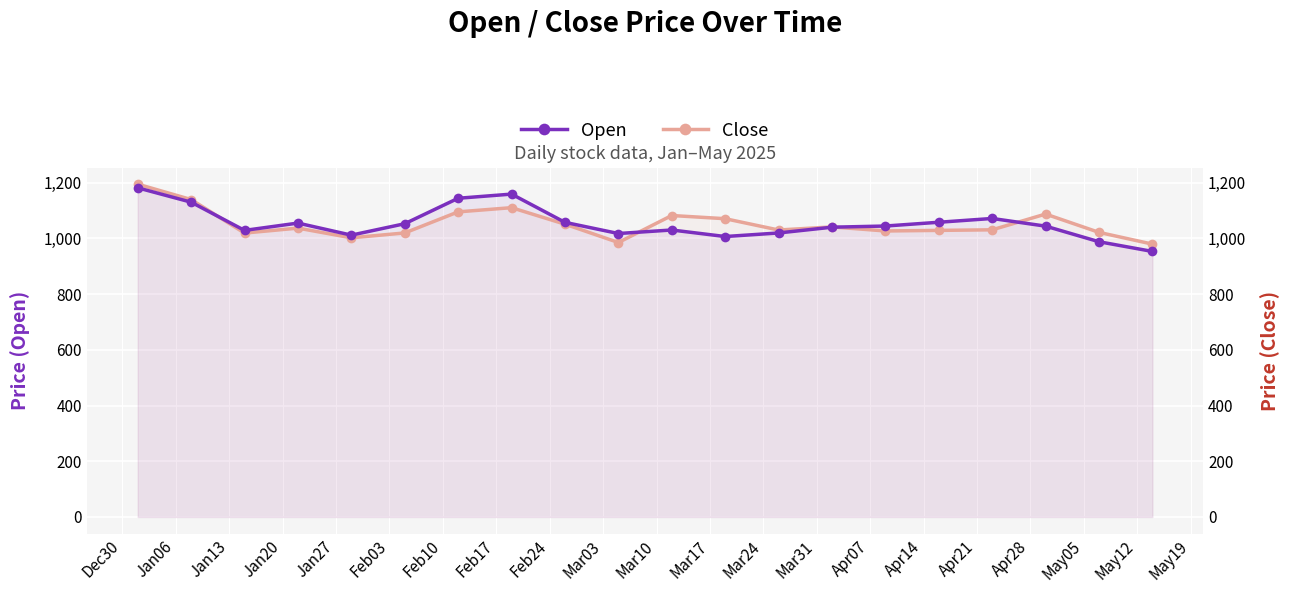

What is the approximate value of Close at Feb03?

1019.7